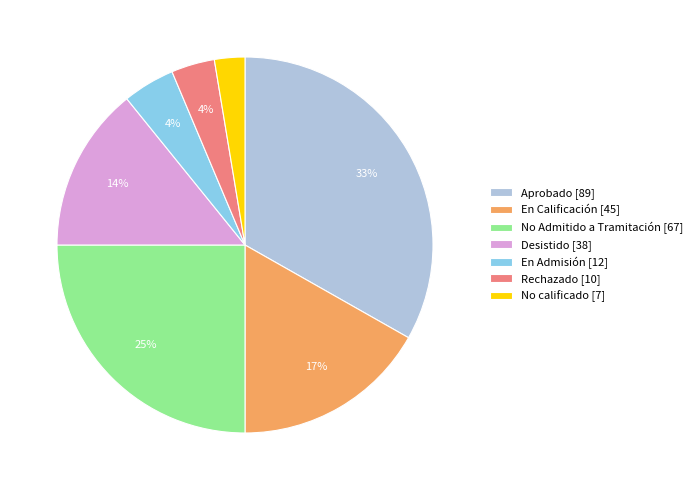

What percentage is the Aprobado slice, to the nearest percent?

33%